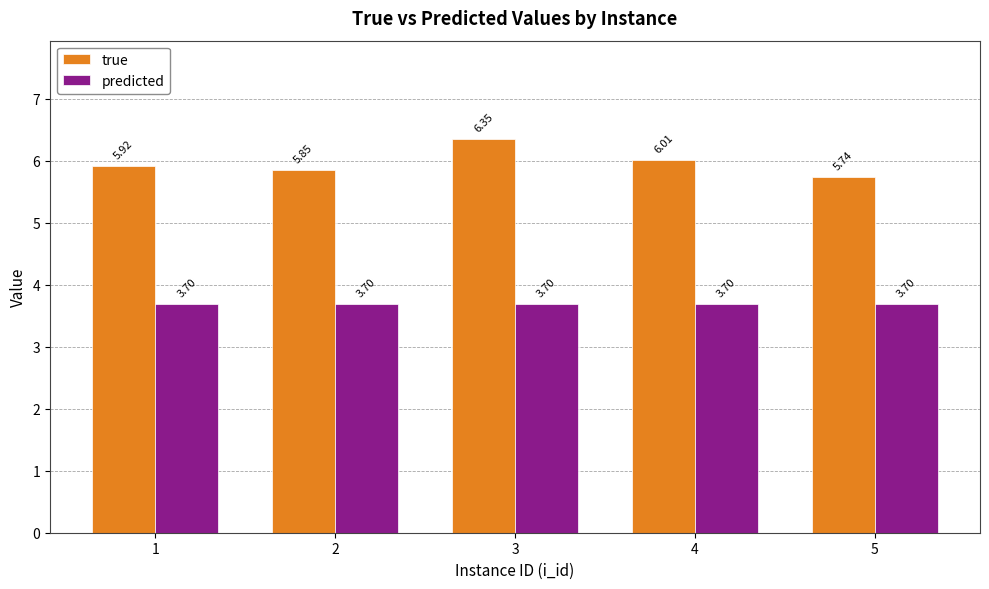

Is the value of predicted at 4 greater than the value of true at 2?

No